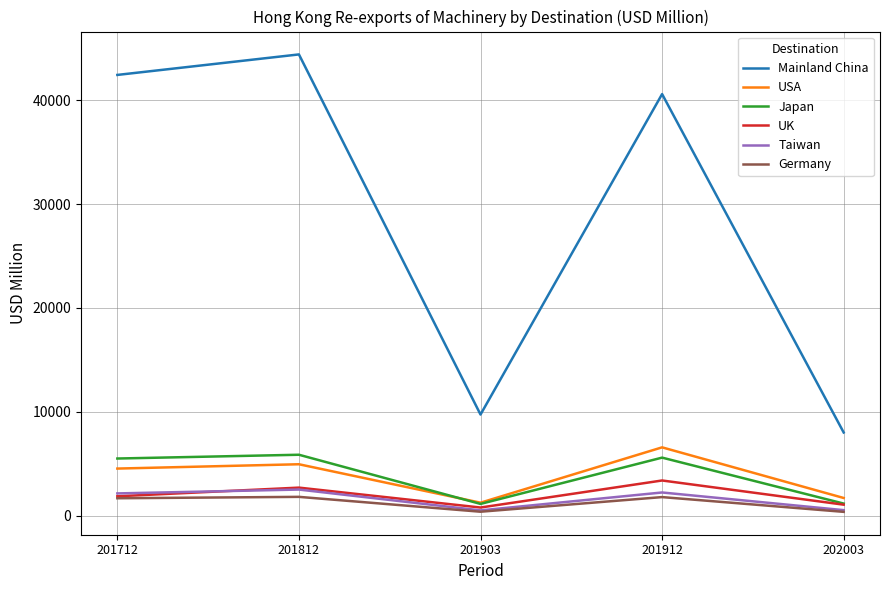

At which label does Mainland China reach its minimum?

202003